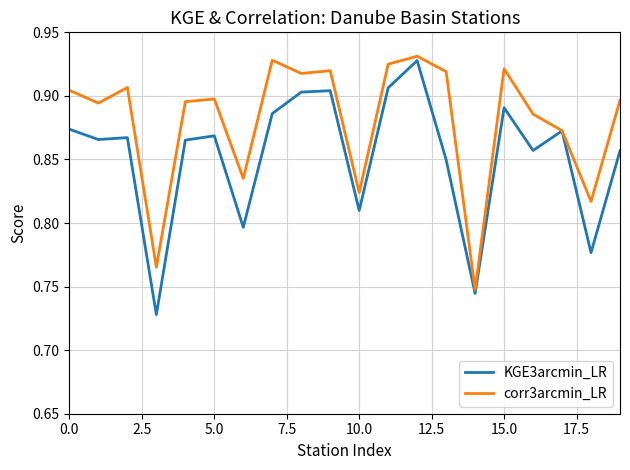

At how many categories does at least one series exceed 0?

20